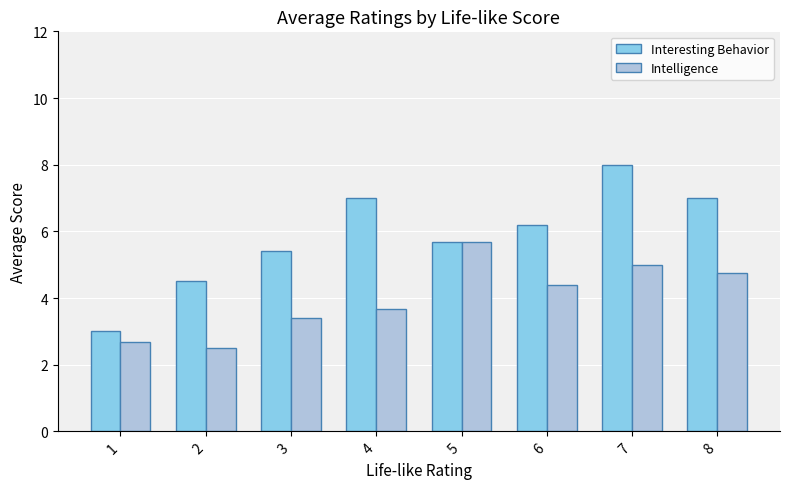

The value of Intelligence at 5 is 5.7. True or false?

True